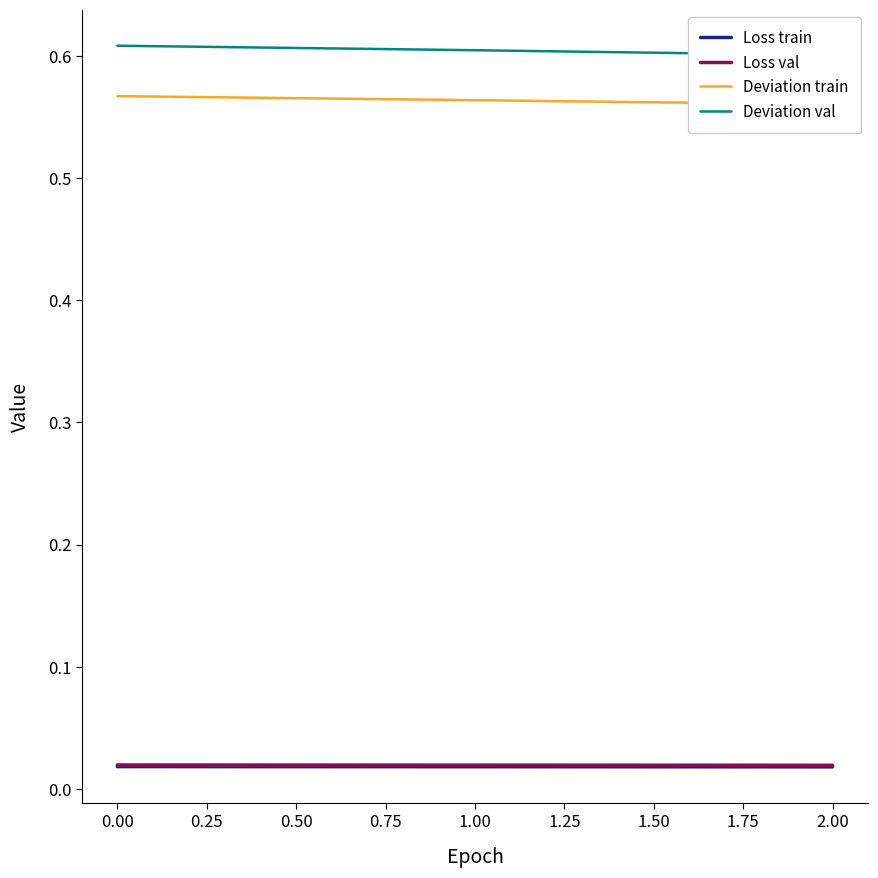

What are all the series names shown in the legend?

Loss train, Loss val, Deviation train, Deviation val